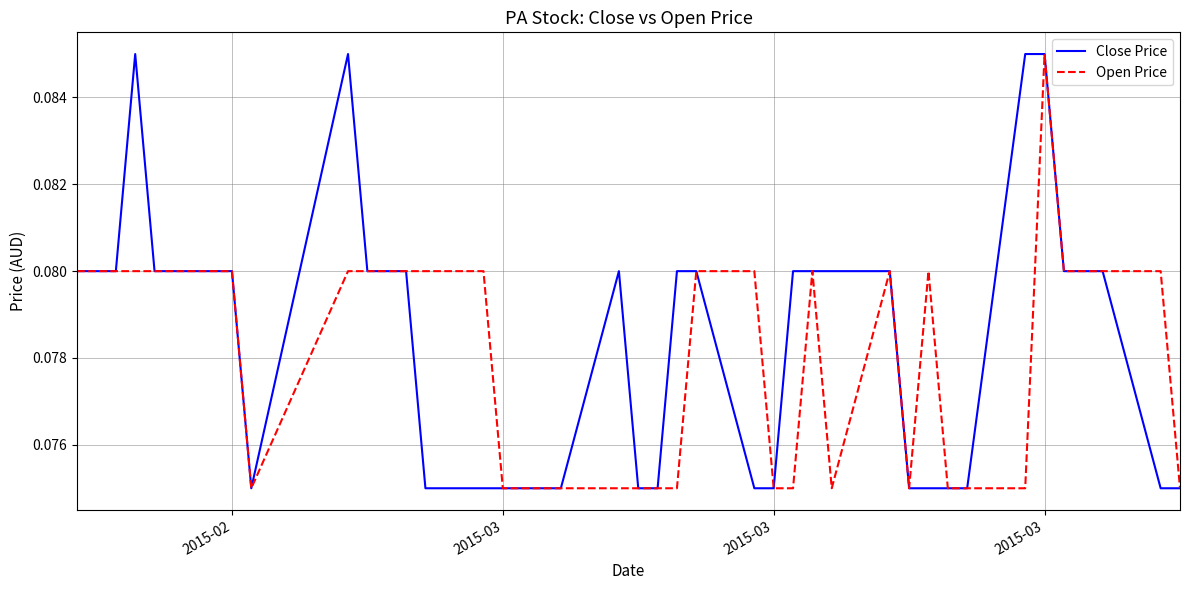

What is the minimum value for Open Price?

0.1